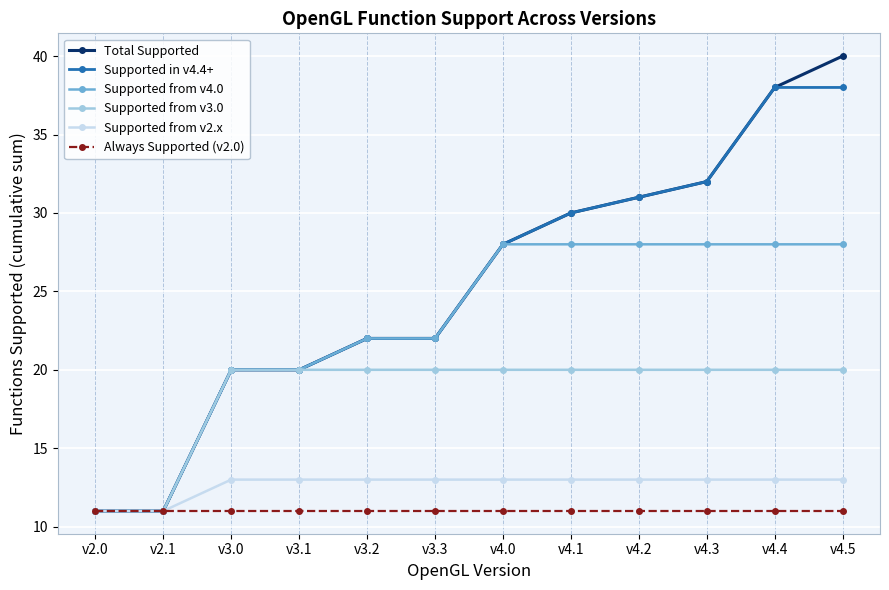

What is the difference between the maximum and minimum values in the Total Supported series?

29